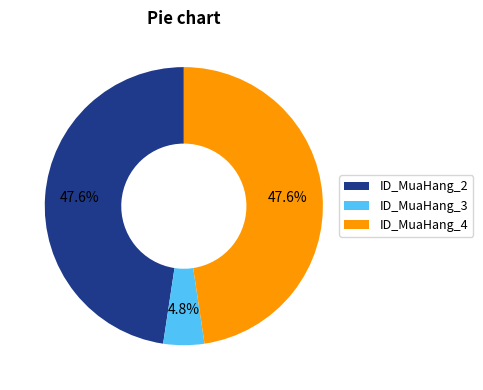

To the nearest percent, what percentage of the pie is ID_MuaHang_2?

48%